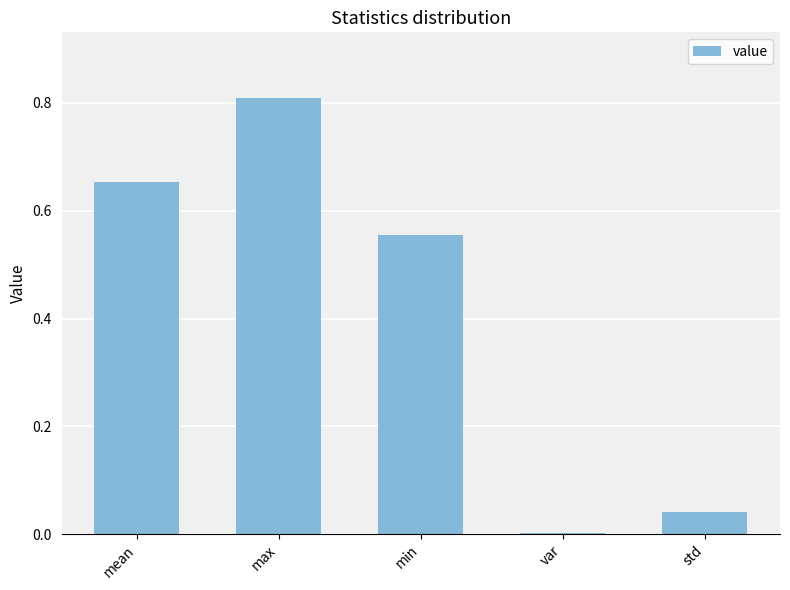

Which has a higher value, min or max?

max